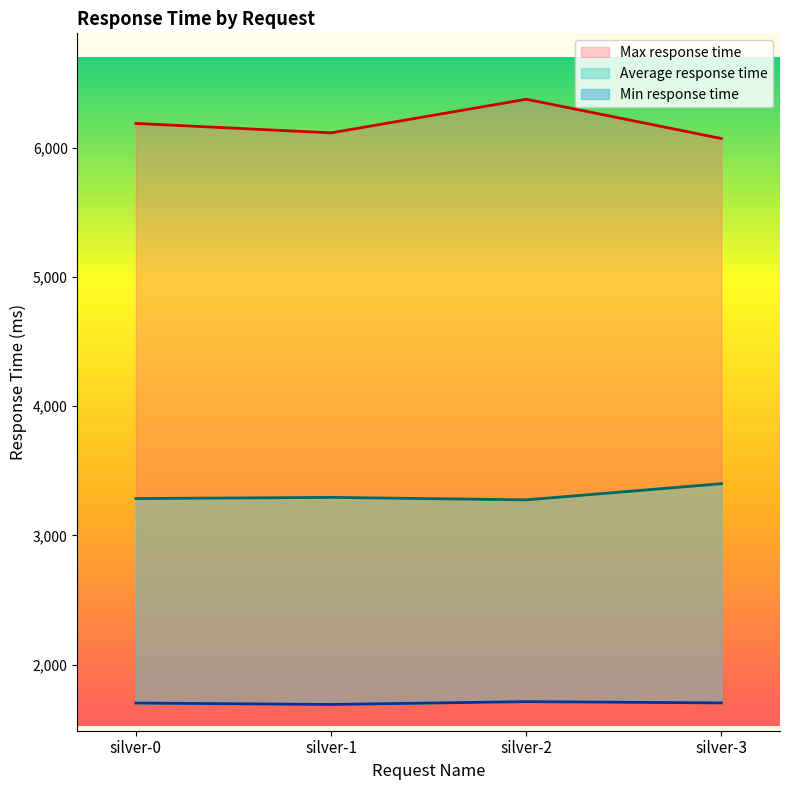

Count the Max response time values in the range 6114 to 6374.

3